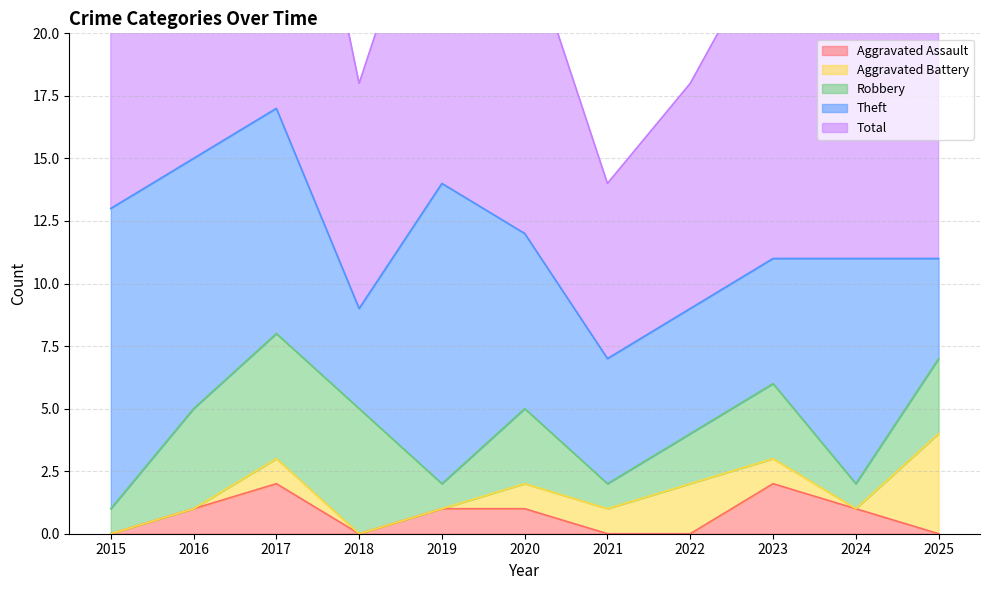

True or false: Robbery has more than 0 interior local peaks.

True